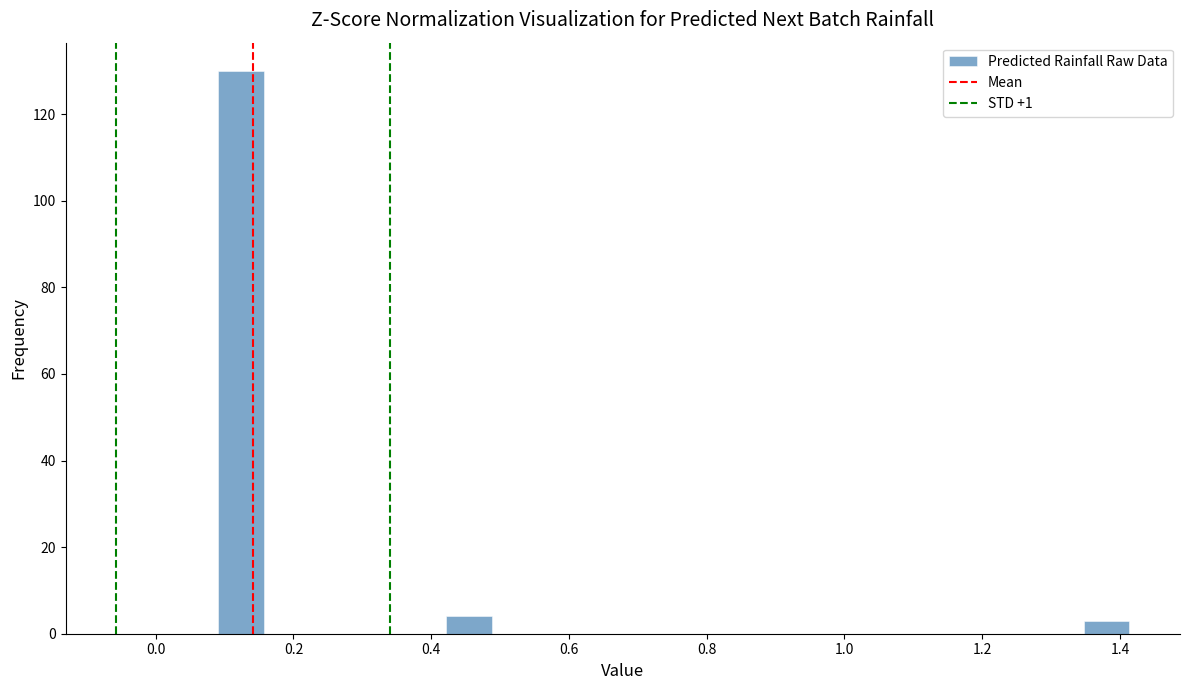

Around what value on the x-axis is the tallest bar? Give the approximate position of its centre, as read against the axis.

0.12